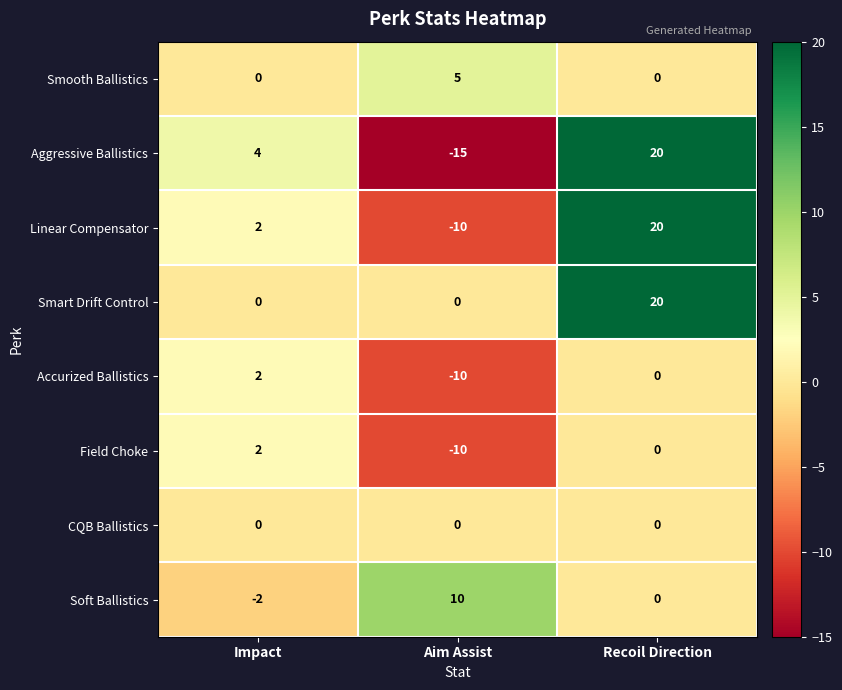

Where does the Soft Ballistics series first go above 0?

Aim Assist